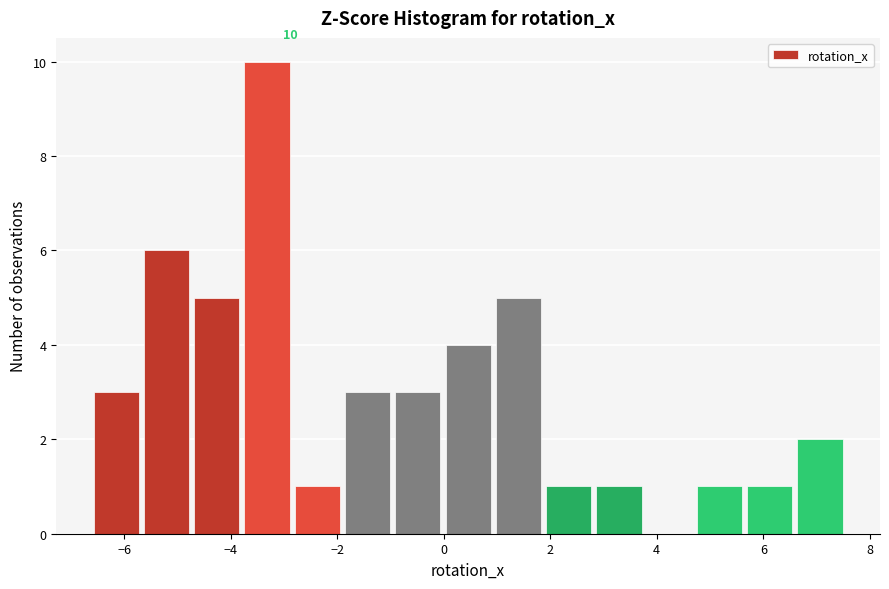

Which range on the x-axis has the tallest bar?

-3.8 to -2.8